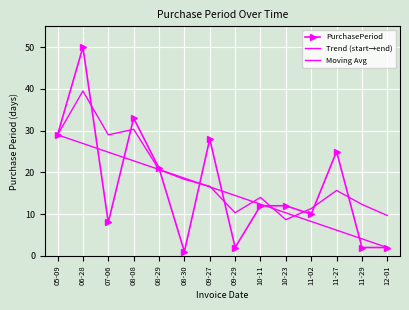

What is the change in value from 08-30 to 10-23?

+11